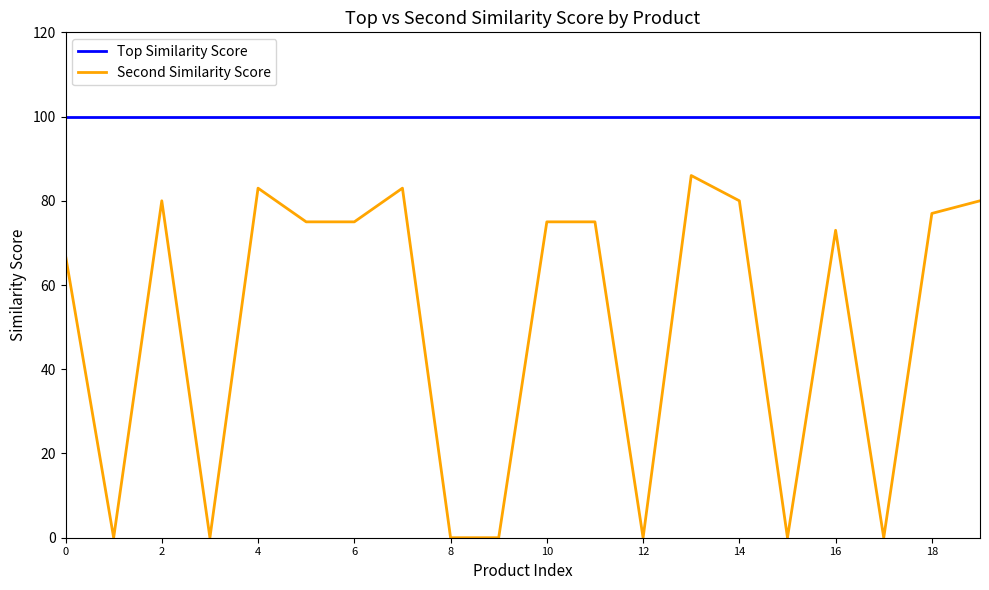

Which series has the largest total across all categories?

Top Similarity Score